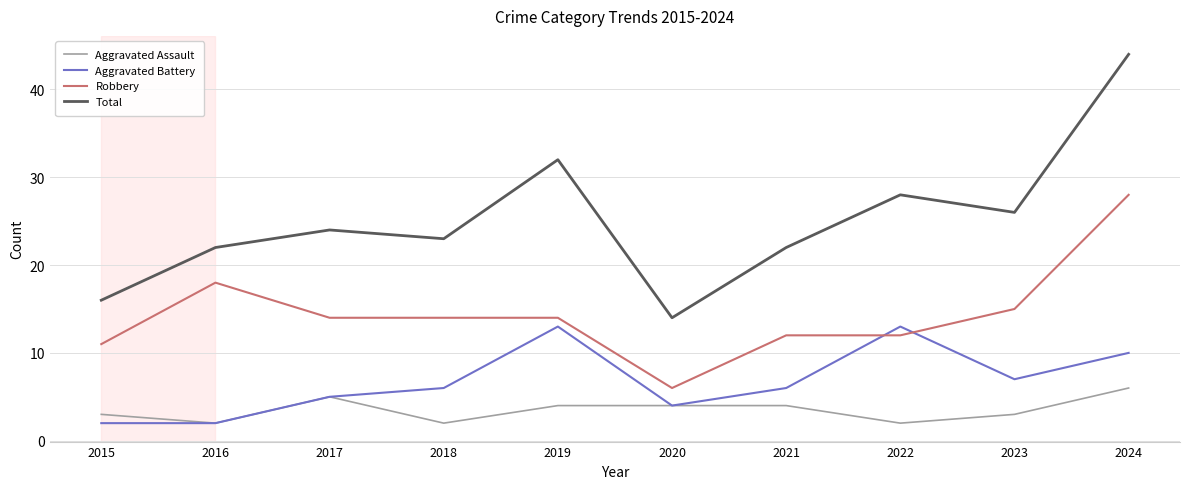

What is the highest value of the Robbery series?

28